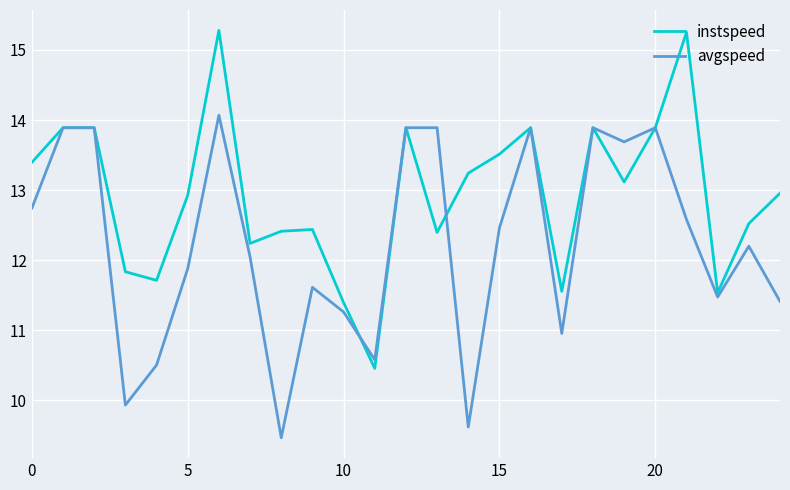

How many lines are shown in the chart?

2